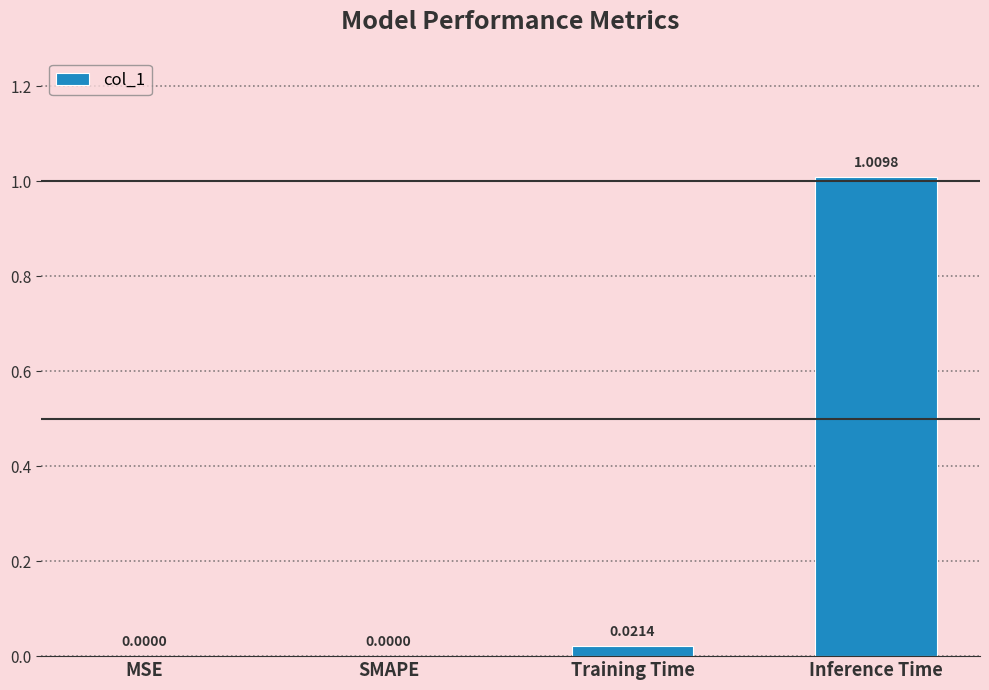

Which has a higher value, Training Time or MSE?

Training Time